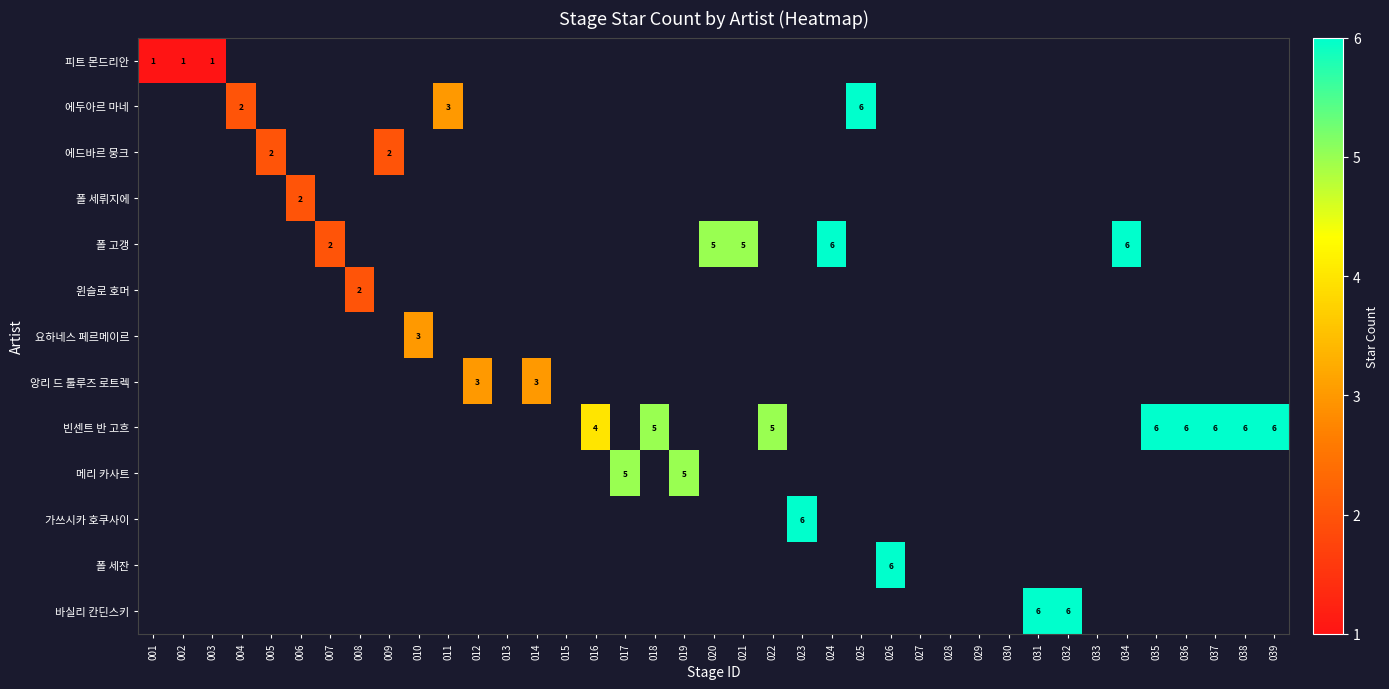

Is the value of 바실리 칸딘스키 at 035 greater than the value of 앙리 드 툴루즈 로트렉 at 032?

No